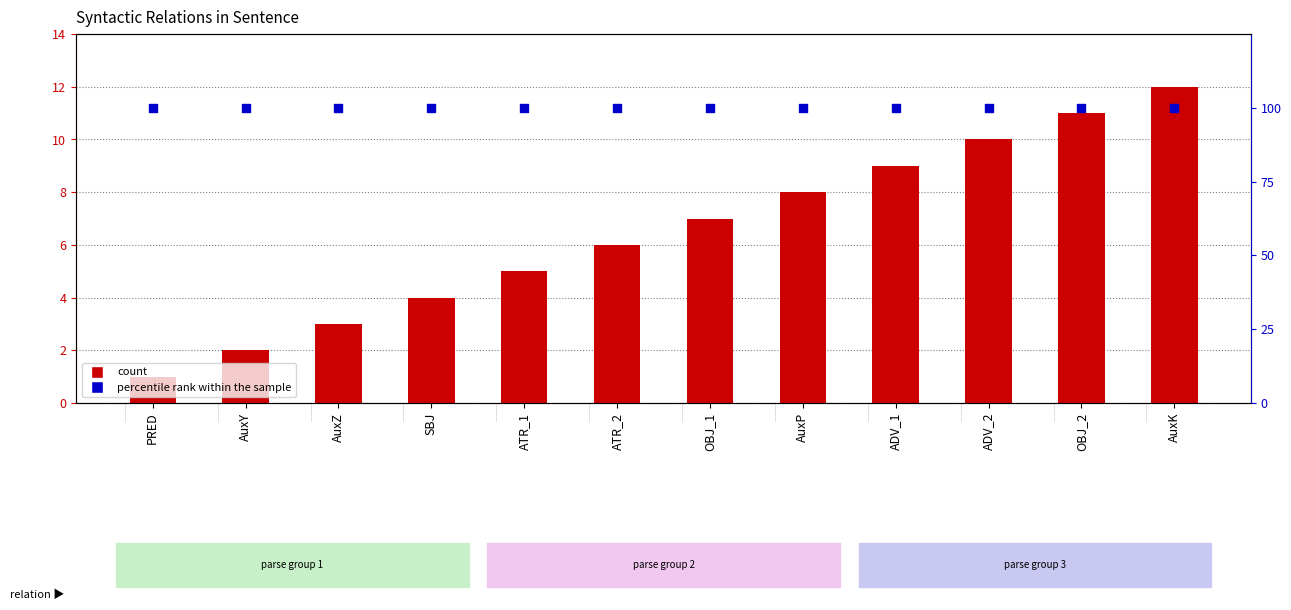

Is the value of percentile rank within the sample at AuxP greater than the value of count at ATR_1?

Yes